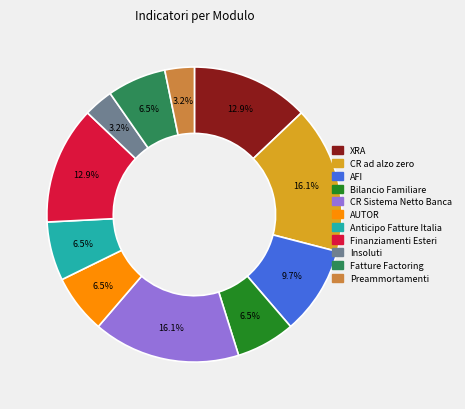

Does any single category account for the majority?

No